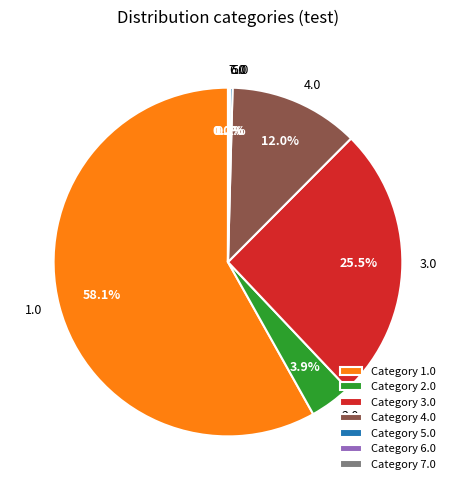

What percentage is the 2.0 slice, to the nearest percent?

4%